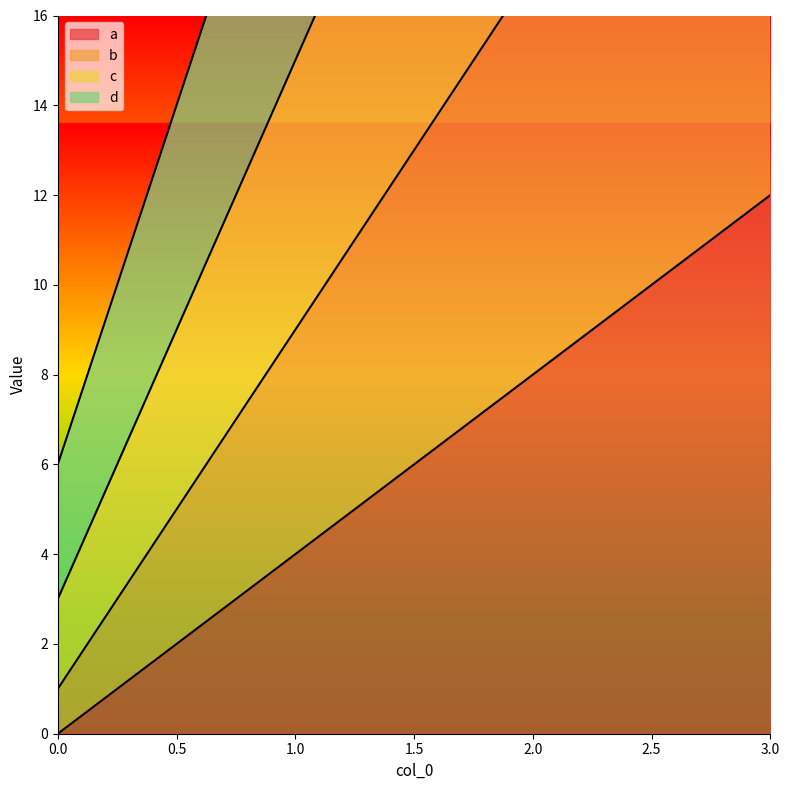

Rank the categories by b value from highest to lowest.

3, 2, 1, 0